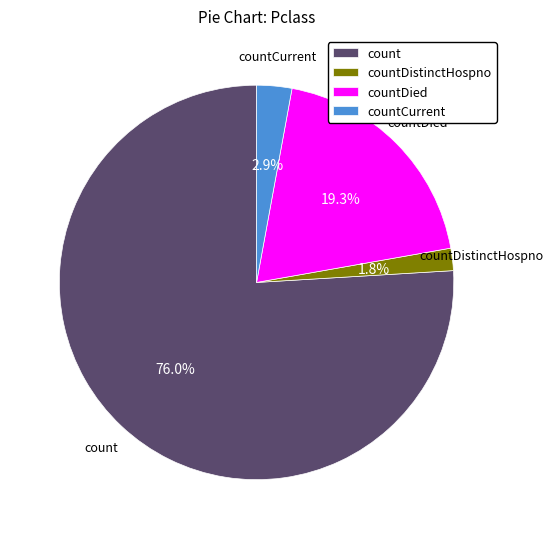

Approximately how many times larger is the value at count compared to countDied?

3.9